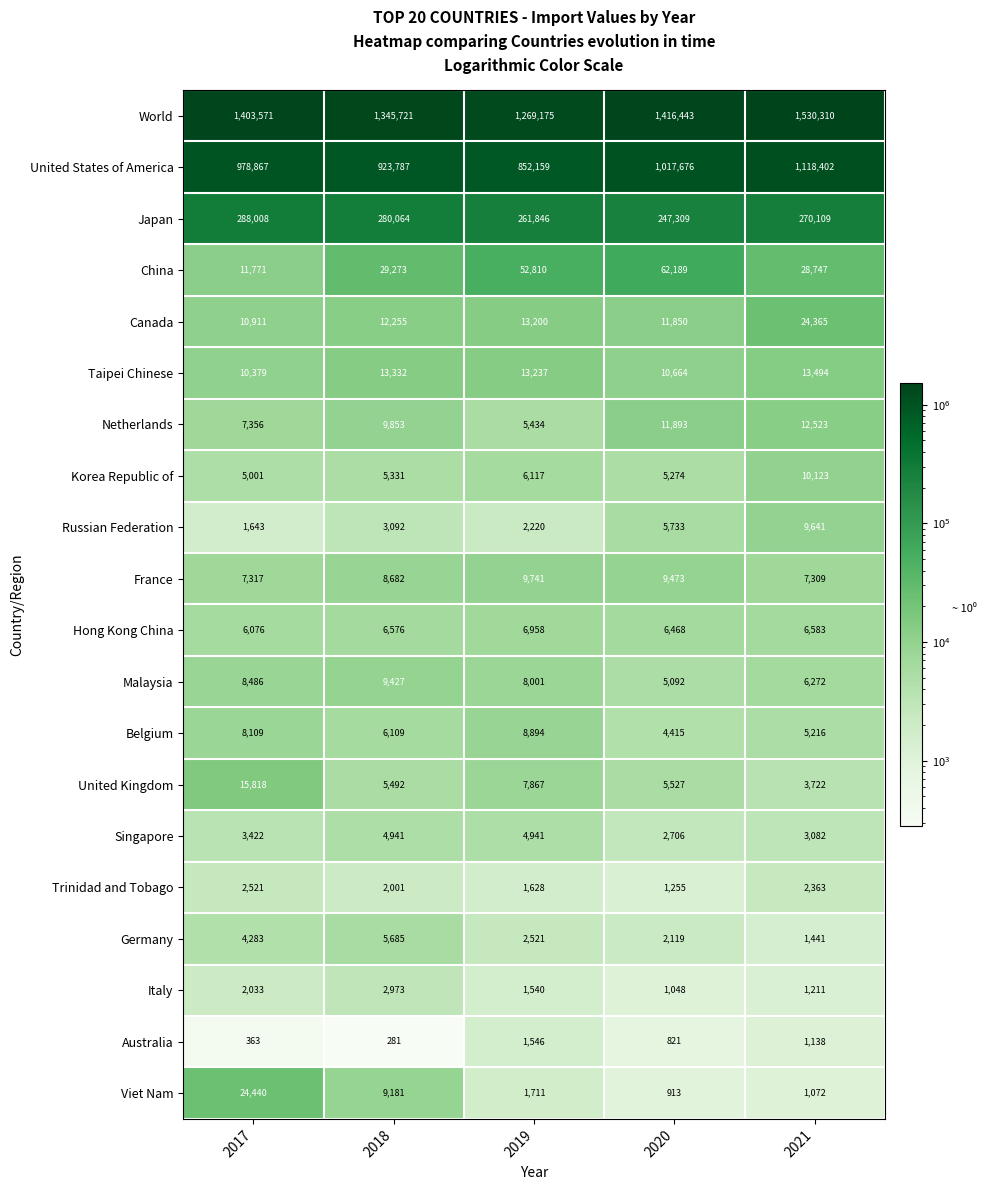

What is the smallest value displayed?

281